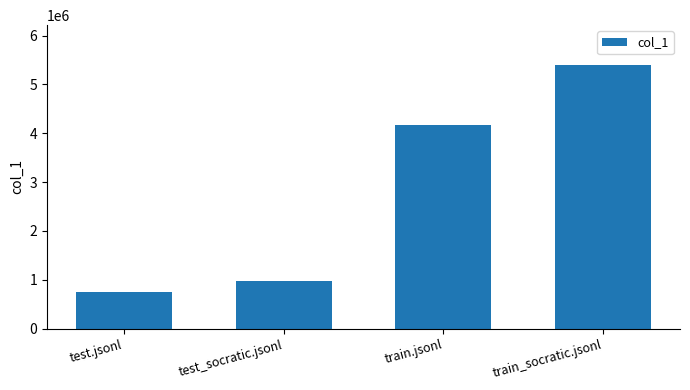

Count the number of categories in the chart.

4